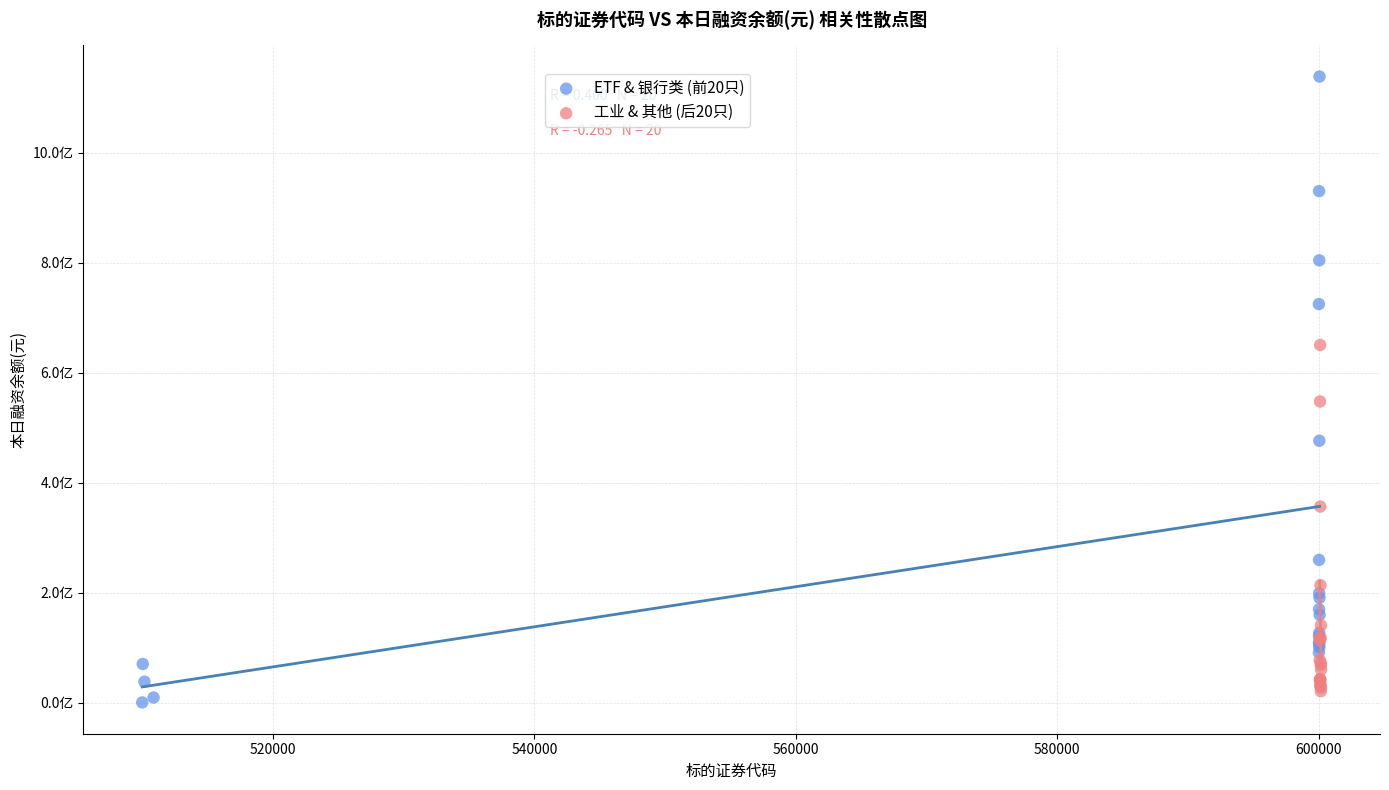

What are all the series names shown in the legend?

ETF & 银行类 (前20只), 工业 & 其他 (后20只)